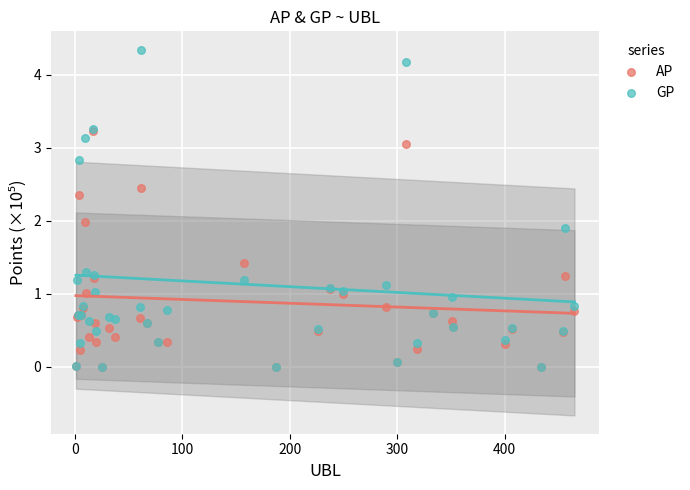

What are all the series names shown in the legend?

AP, GP